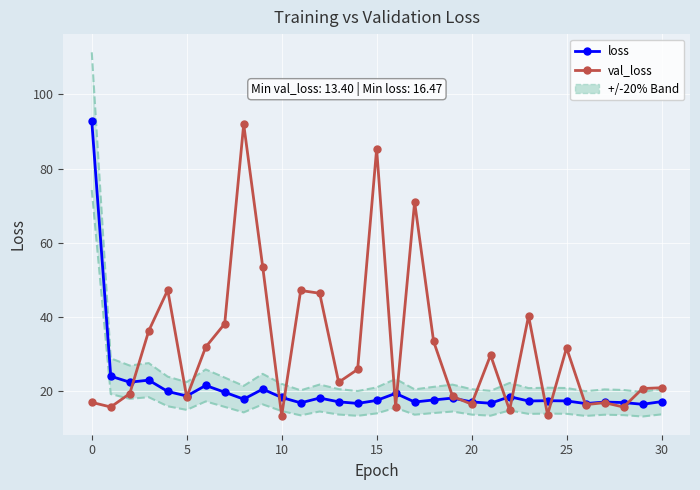

Which series changed the most between 22 and 25?

val_loss